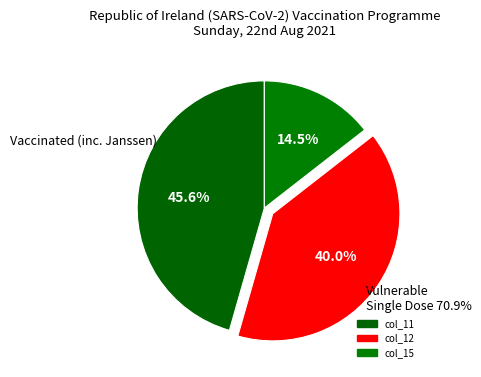

The col_12 slice represents 40% of the pie. True or false?

True